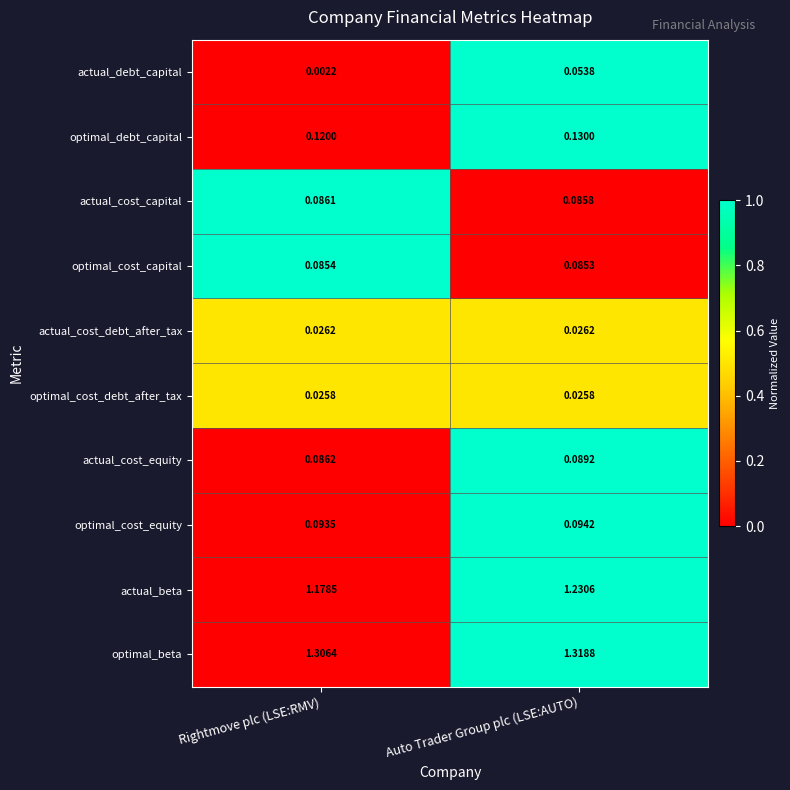

List the series in order of their peak value, lowest first.

optimal_cost_debt_after_tax, actual_cost_debt_after_tax, actual_debt_capital, optimal_cost_capital, actual_cost_capital, actual_cost_equity, optimal_cost_equity, optimal_debt_capital, actual_beta, optimal_beta